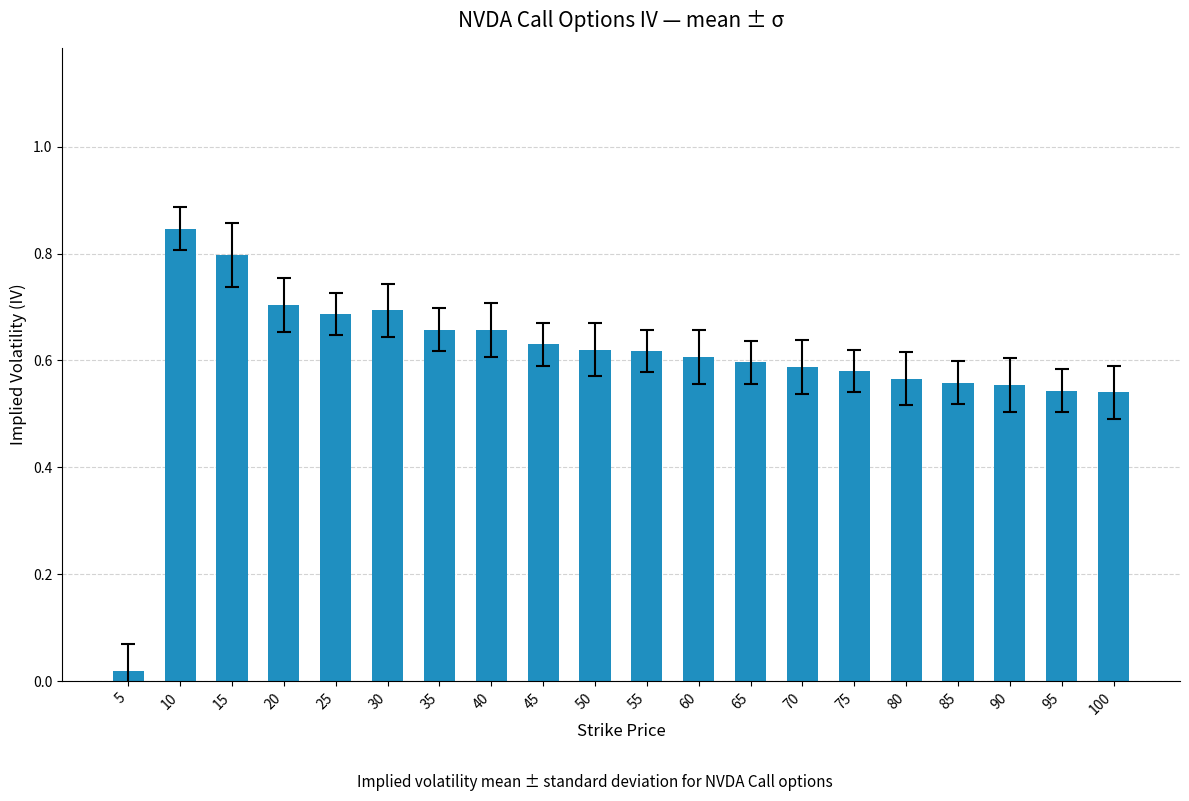

What is the sum of all values?

12.1